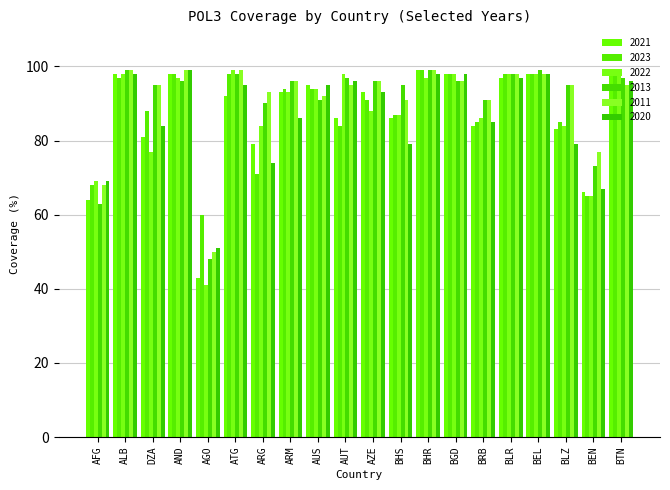

Which has a higher value, ALB or ARM?

ALB